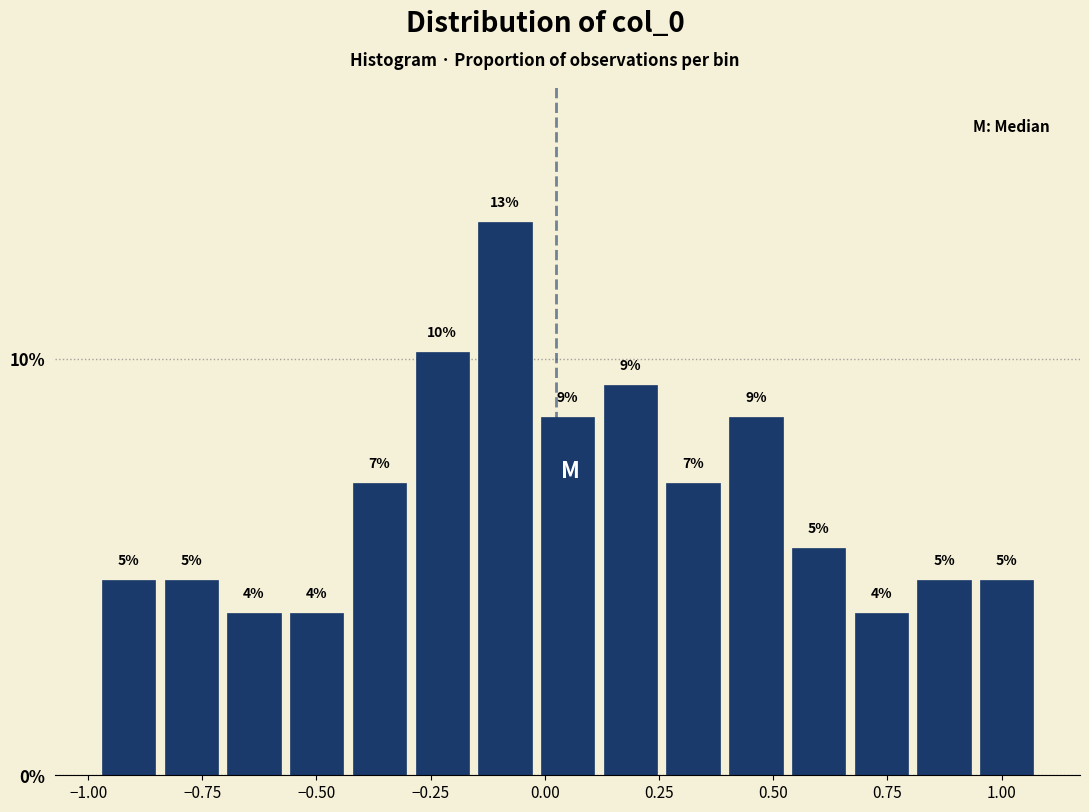

Around what value on the x-axis is the tallest bar? Give the approximate position of its centre, as read against the axis.

-0.10